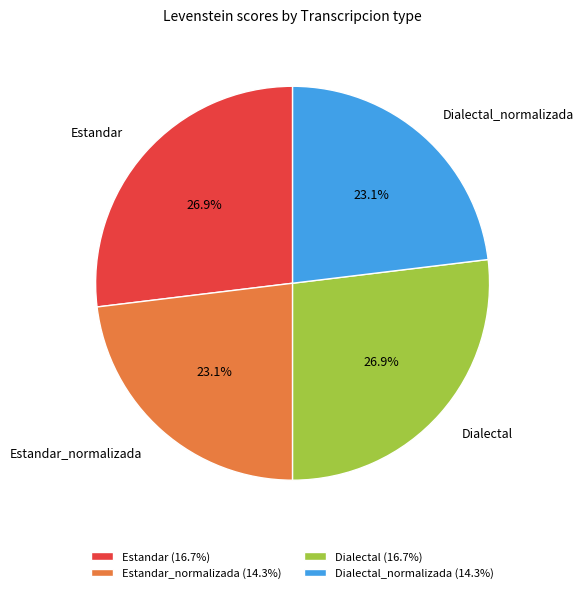

How many segments does this pie chart have?

4